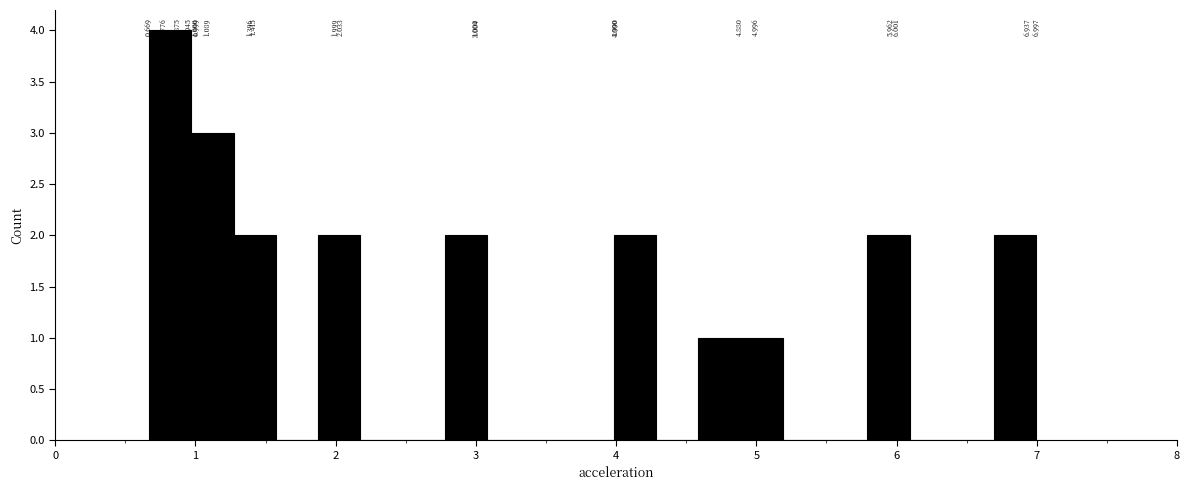

Around what value on the x-axis is the tallest bar? Give the approximate position of its centre, as read against the axis.

0.8